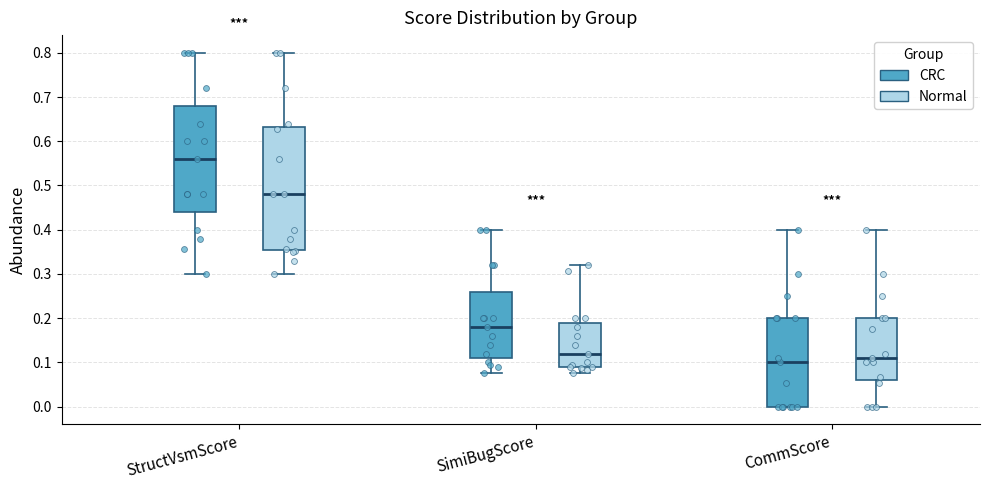

Reading left to right, read every box against the y-axis: the position of its median line, the range the box covers, and the ends of its whiskers. The values are not printed on the chart, so give them approximately, as read against the axis.

StructVsmScore (CRC): median 0.56, box 0.44 to 0.68, whiskers 0.30 to 0.80
StructVsmScore (Normal): median 0.48, box 0.35 to 0.63, whiskers 0.30 to 0.80
SimiBugScore (CRC): median 0.18, box 0.11 to 0.26, whiskers 0.08 to 0.40
SimiBugScore (Normal): median 0.12, box 0.09 to 0.19, whiskers 0.08 to 0.32
CommScore (CRC): median 0.10, box 0.00 to 0.20, whiskers 0.00 to 0.40
CommScore (Normal): median 0.11, box 0.06 to 0.20, whiskers 0.00 to 0.40